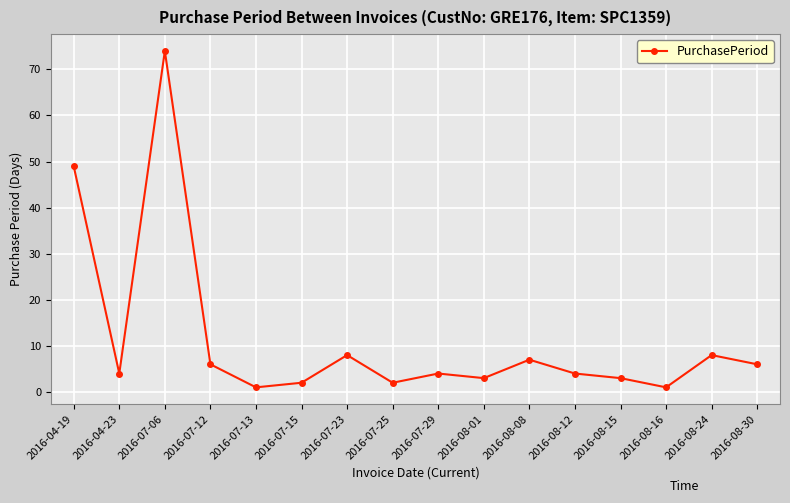

What is the average value?

11